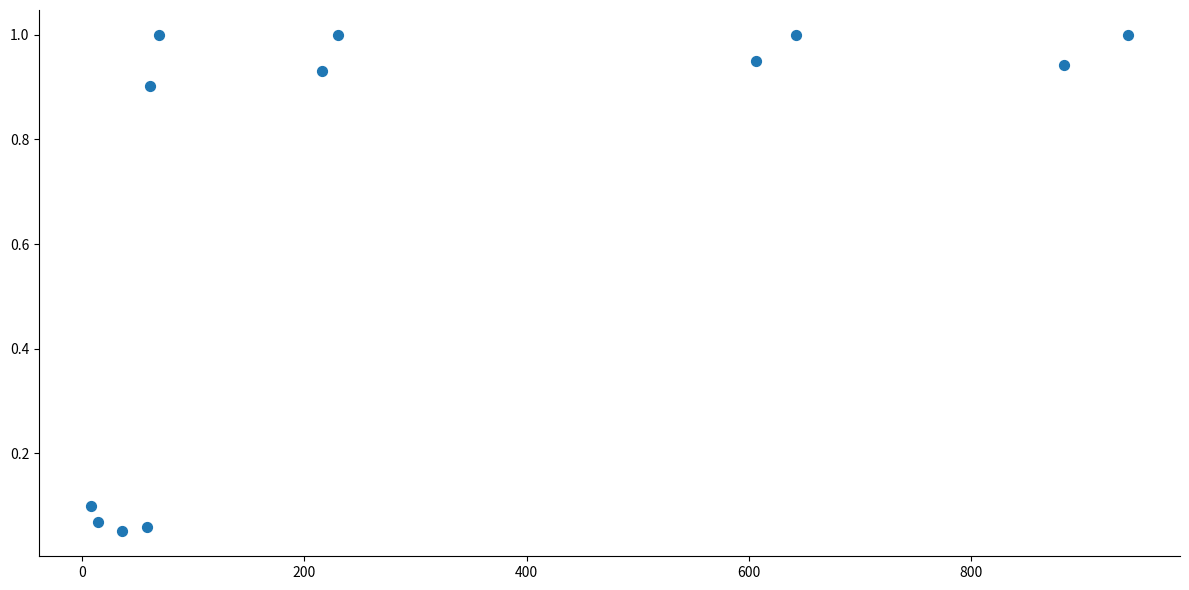

What is the range of X values (max minus min)?

933.0